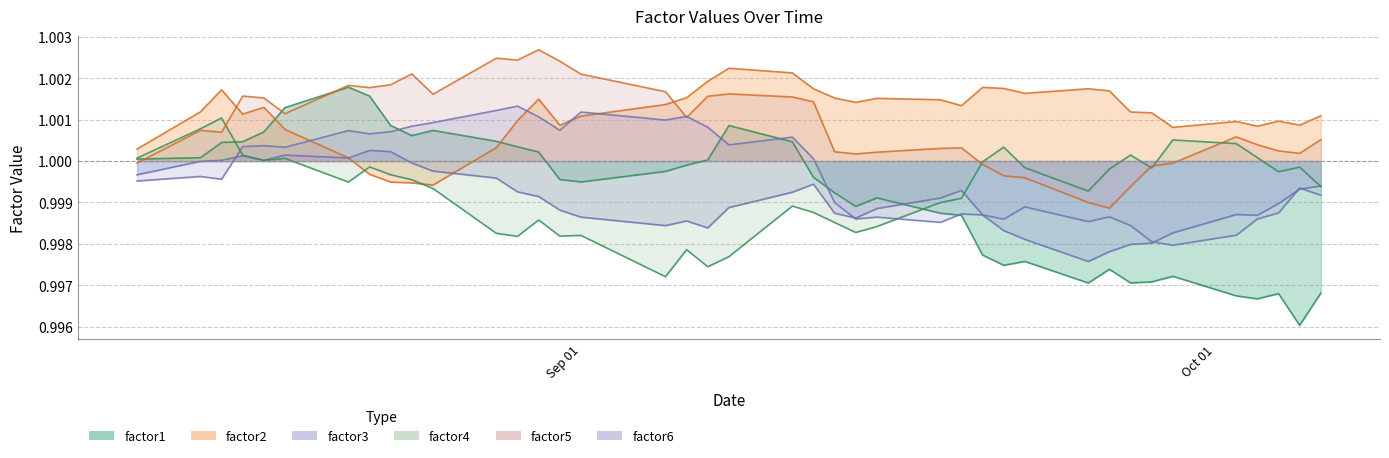

At which category is the sum across all series the highest?

2017-08-21